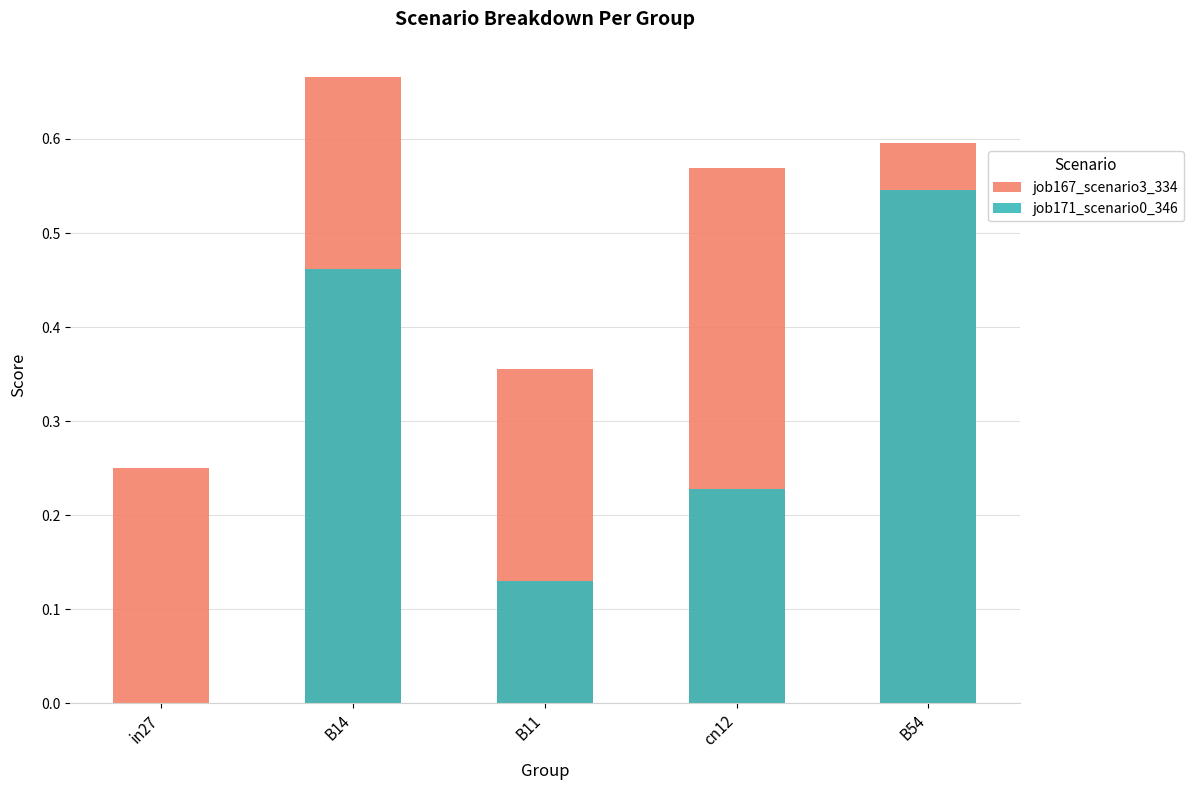

What is the sum of the job171_scenario0_346 values at B11 and B14?

0.6